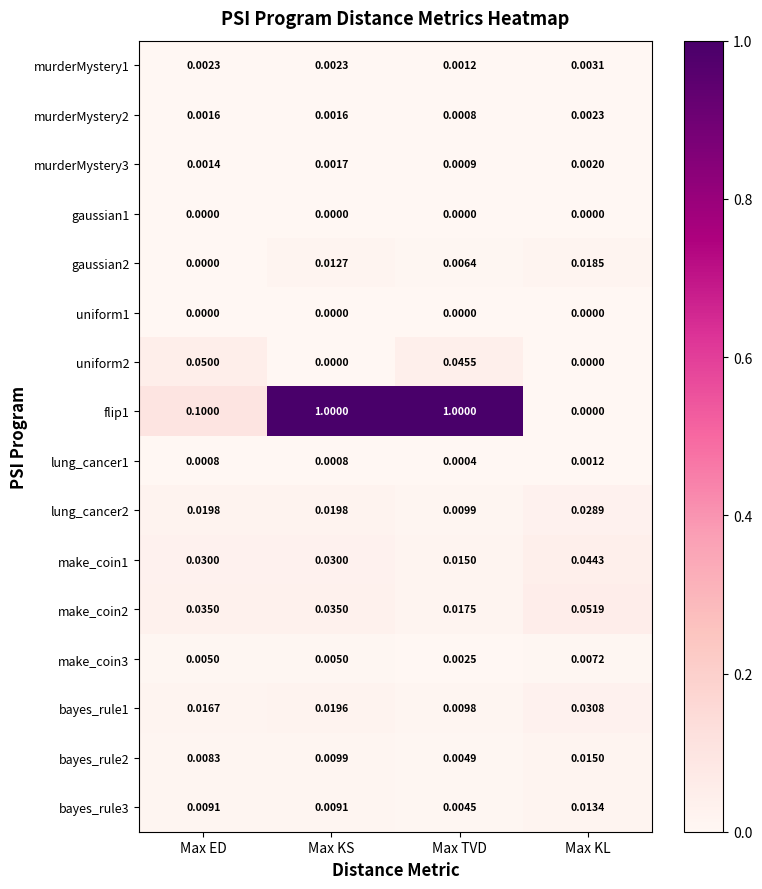

At which label is bayes_rule3 closest to 0?

Max TVD